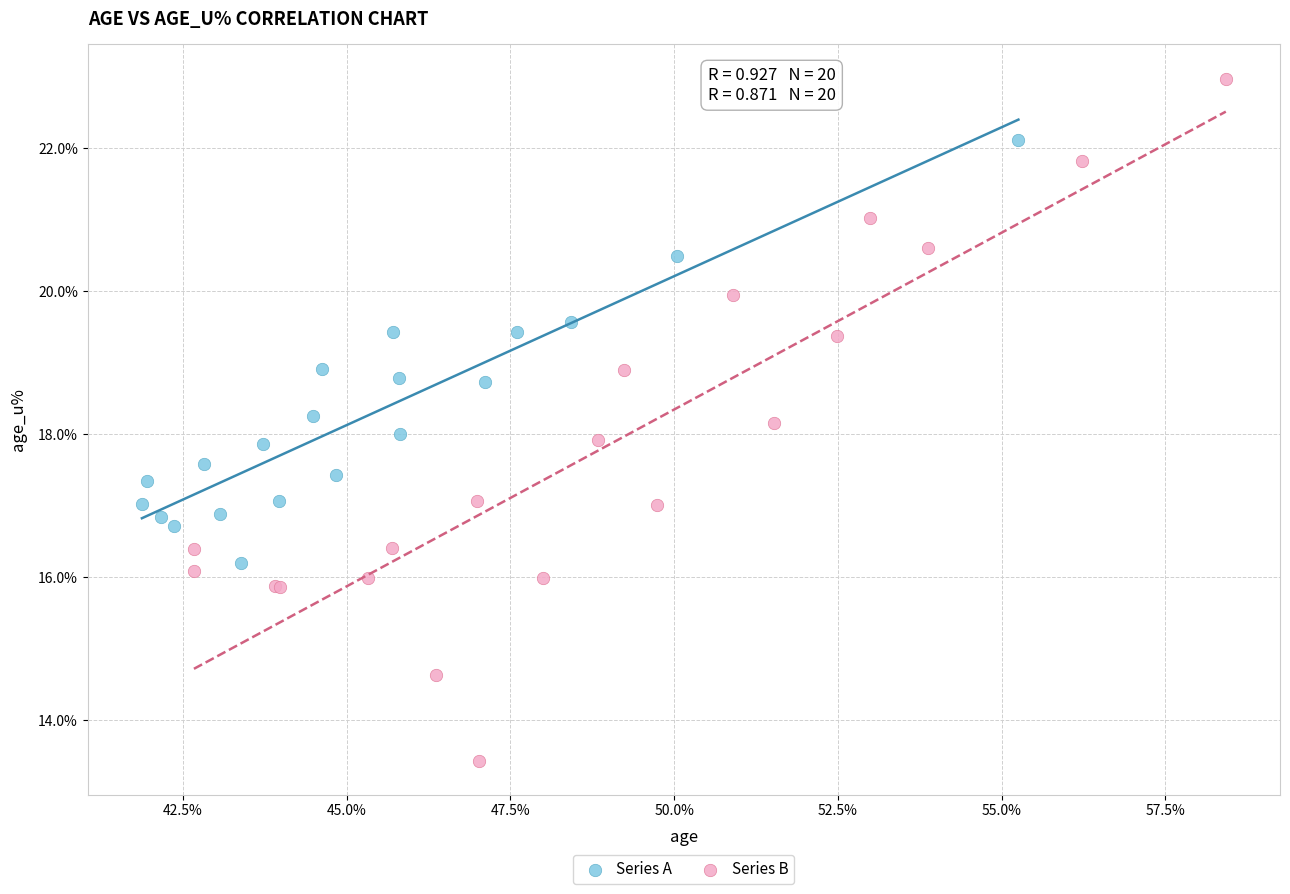

Which series contains the lowest Y value?

Series B